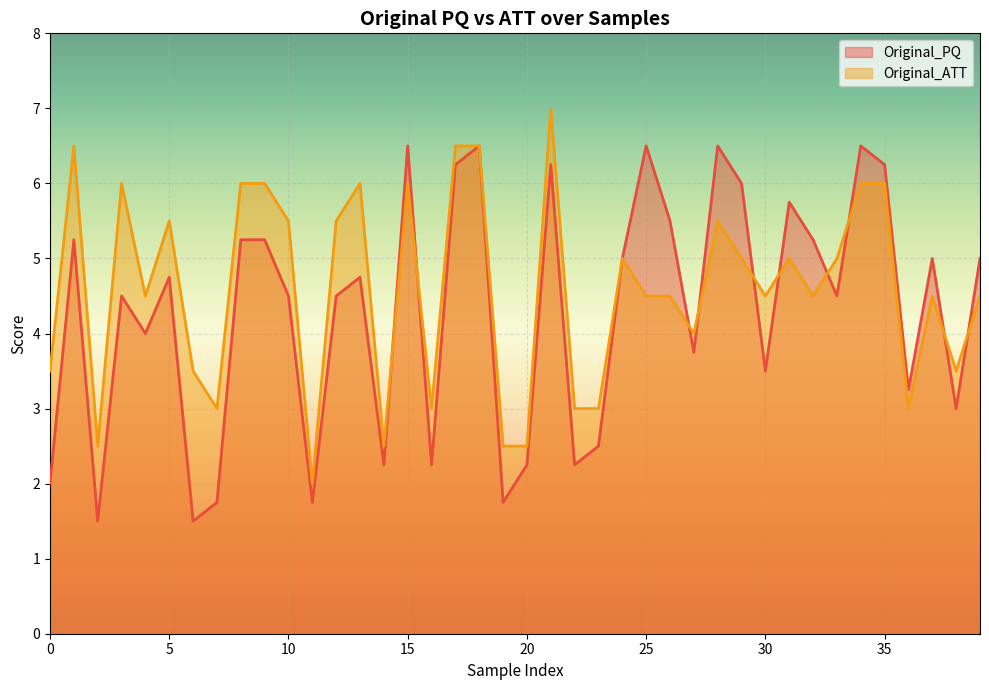

Read the Original_PQ value at 19.

1.8